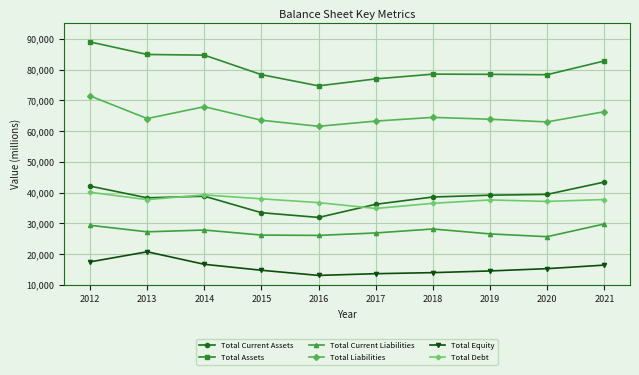

At which label does Total Current Assets reach its minimum?

2016